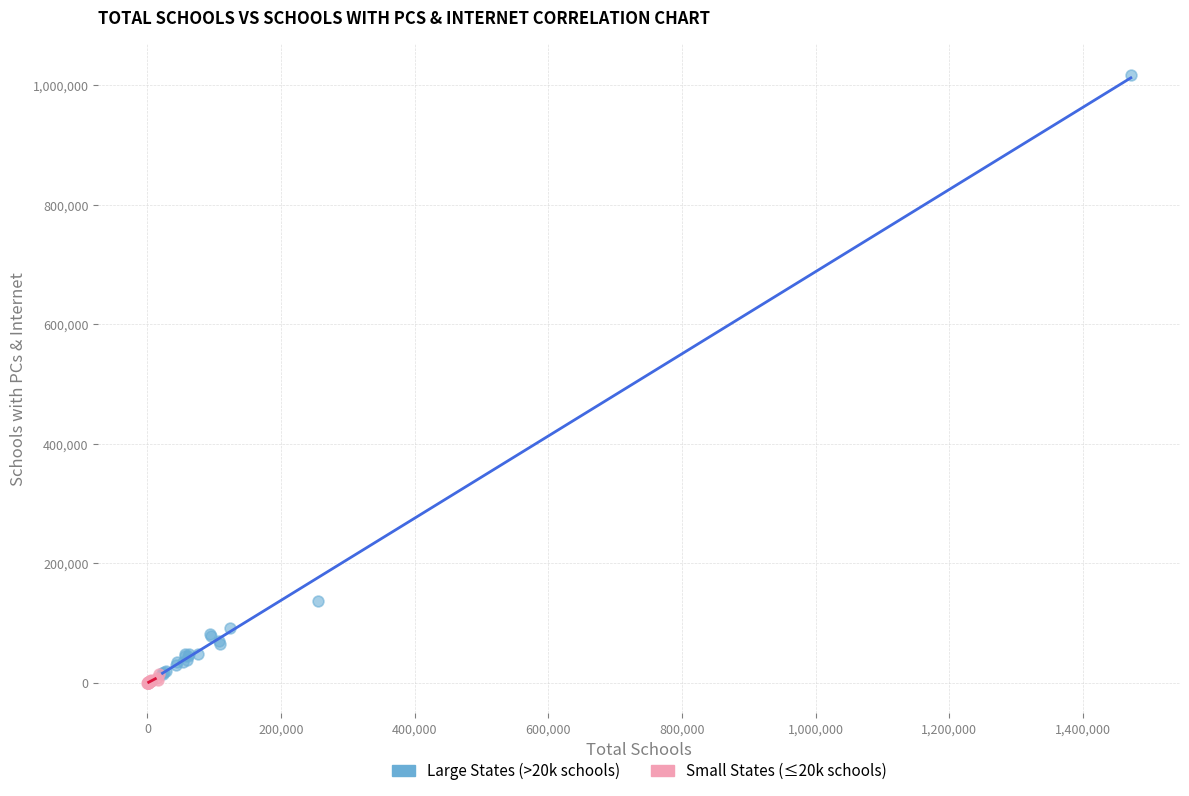

Which series reaches the maximum Y coordinate?

Large States (>20k schools)